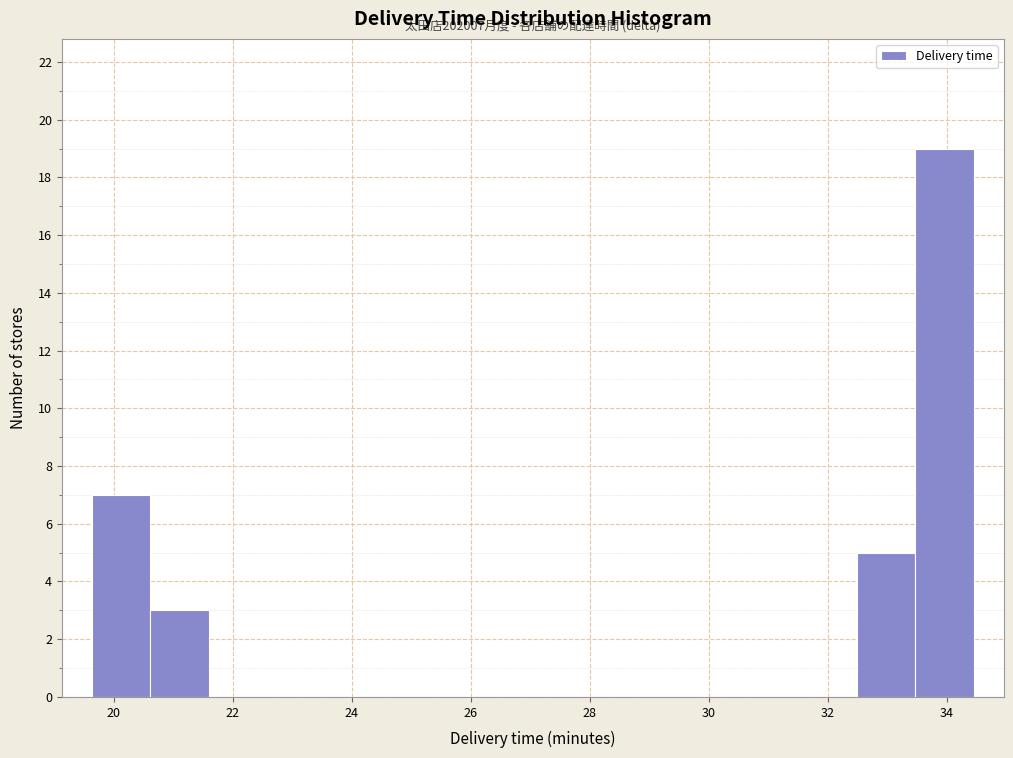

Which range on the x-axis has the tallest bar?

33.4 to 34.4